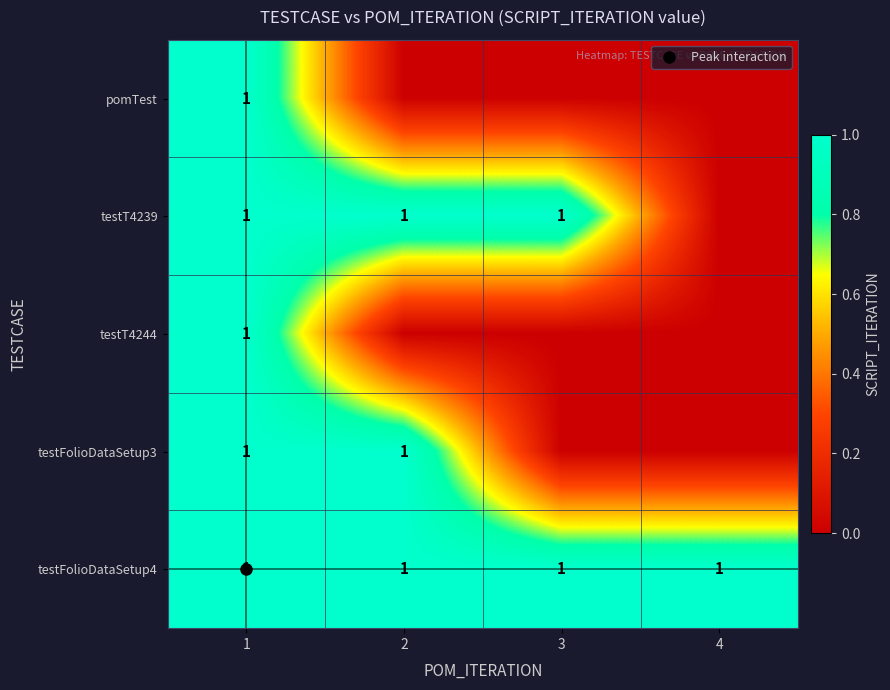

How many values in testFolioDataSetup3 are above zero?

2